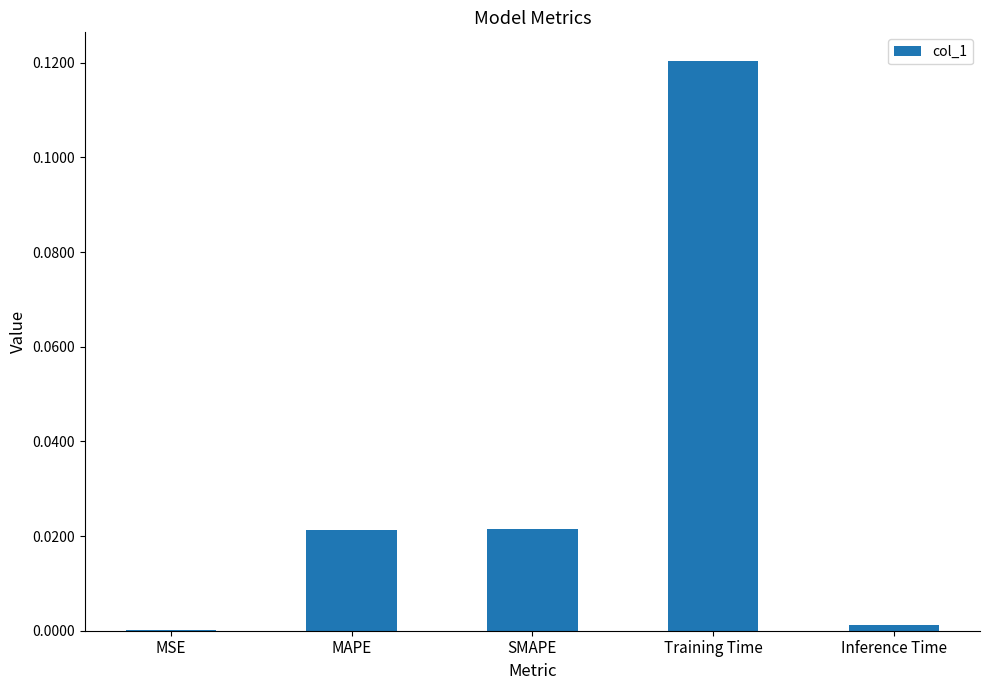

Is it true that the value at MAPE is 0.0?

True